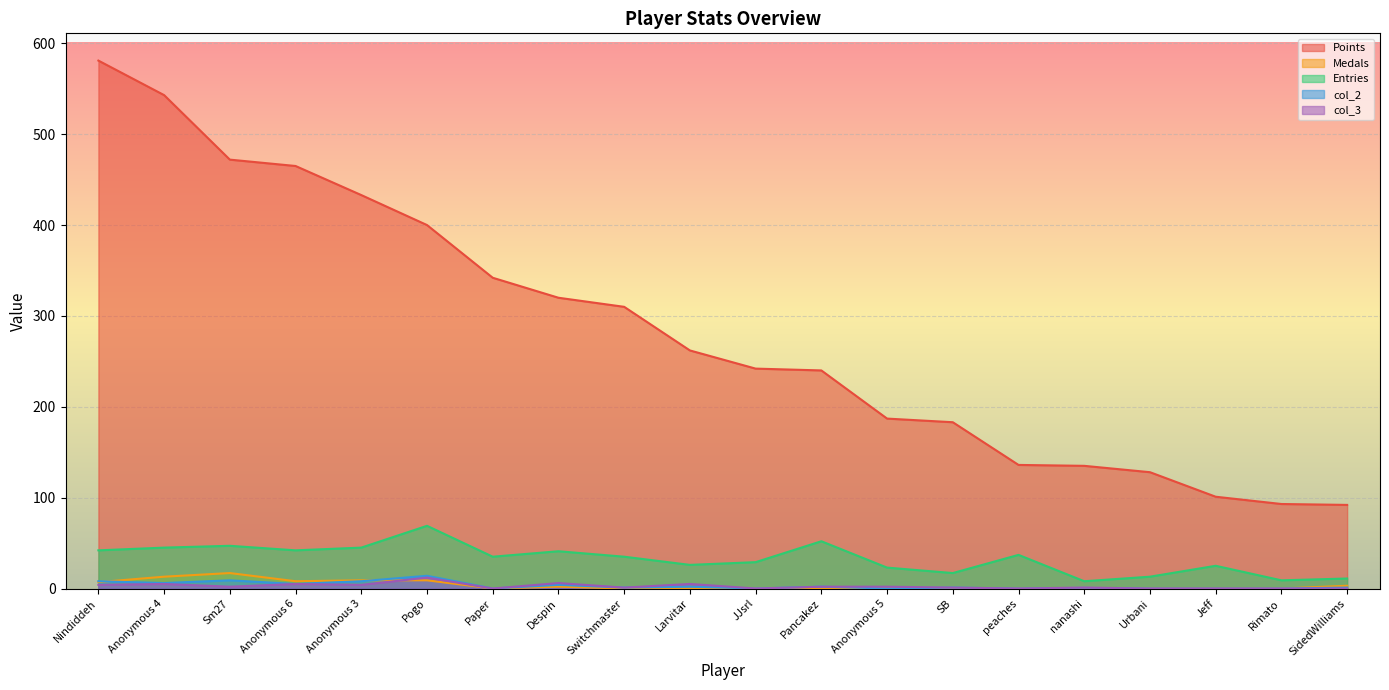

What is the label of the 9th point from the right?

Pancakez